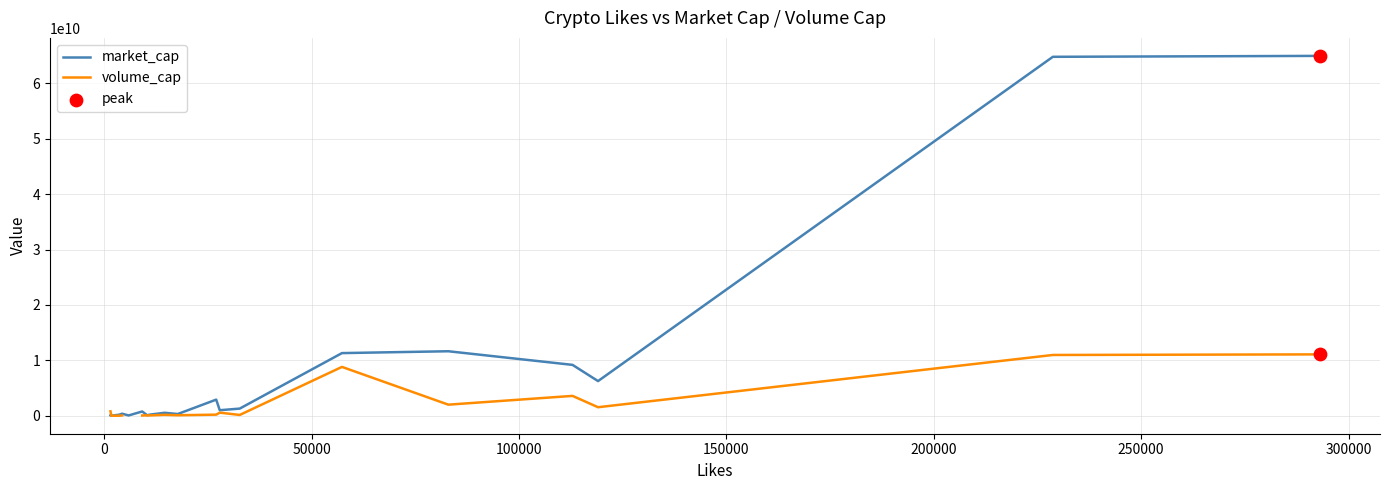

Which series has the largest total across all categories?

market_cap